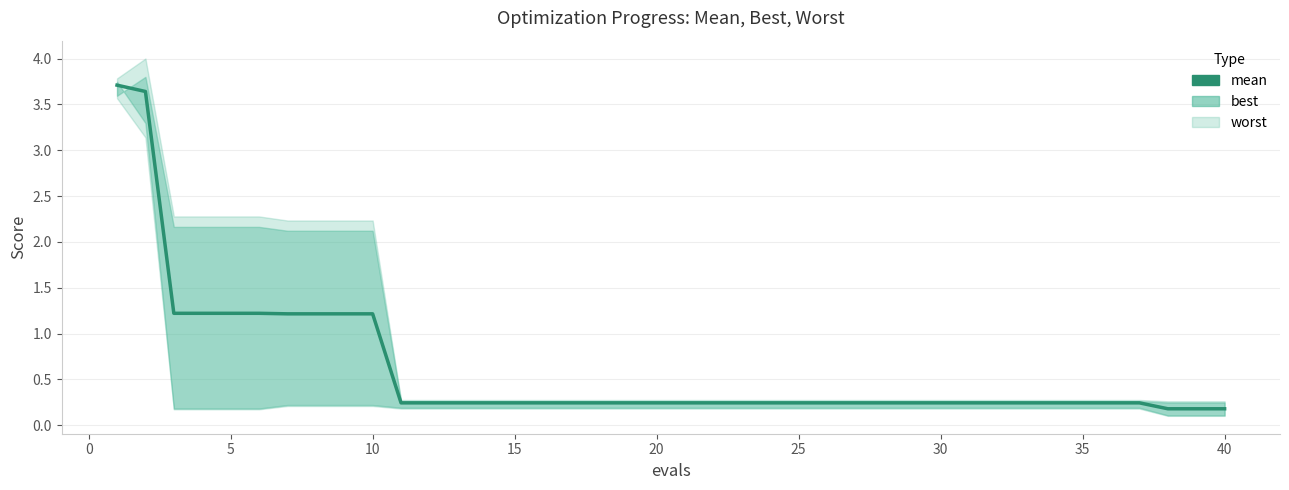

What is the maximum value shown in the chart?

3.7